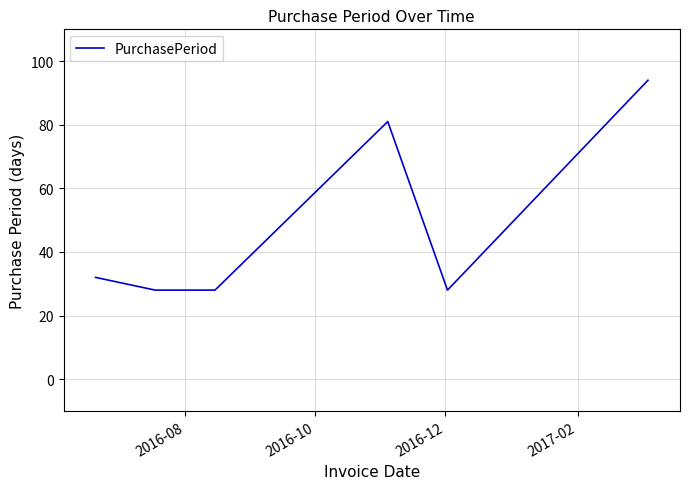

What is the greatest value displayed?

94